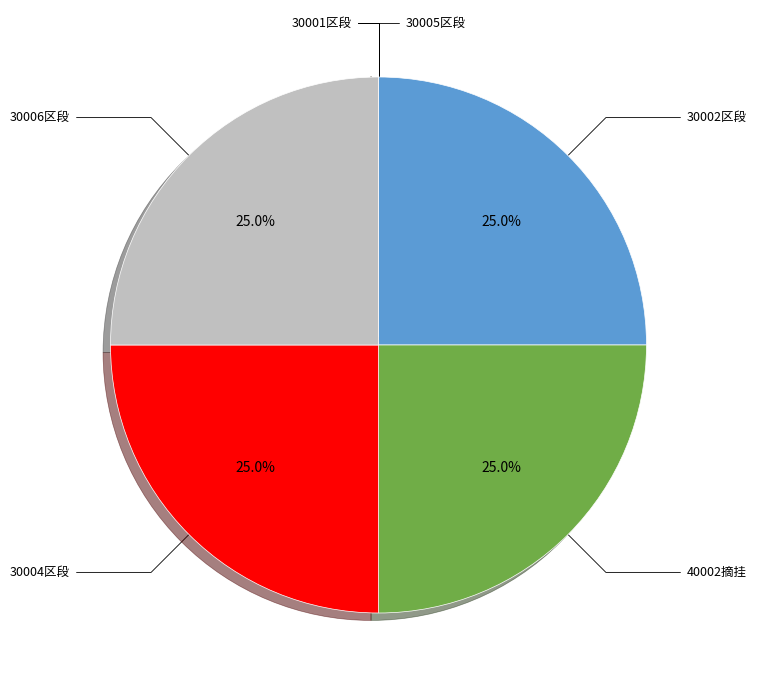

Does 30004区段 represent more than half of the total?

No